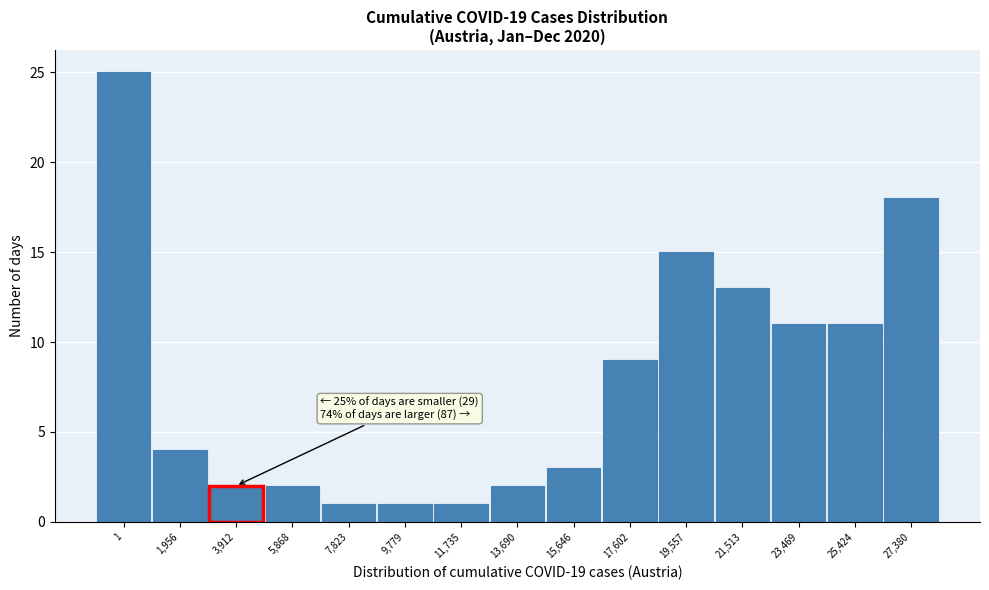

Reading left to right, list all the values displayed in this chart.

1=25	1,956=4	3,912=2	5,868=2	7,823=1	9,779=1	11,735=1	13,690=2	15,646=3	17,602=9	19,557=15	21,513=13	23,469=11	25,424=11	27,380=18